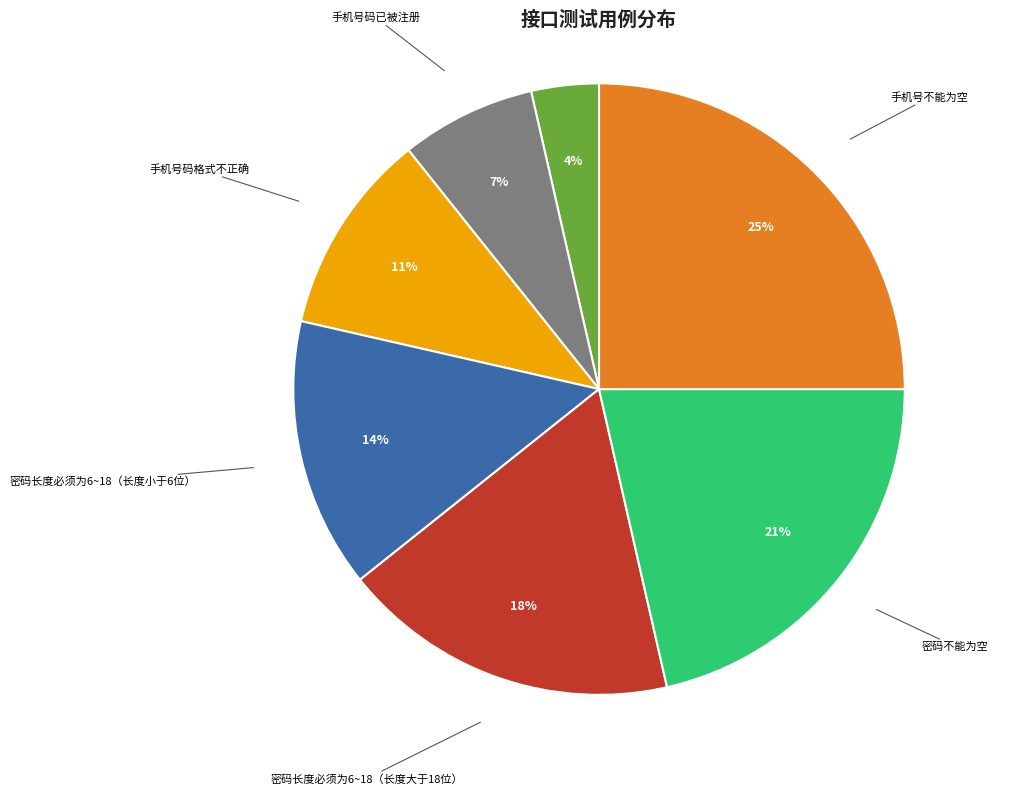

Between 密码长度必须为6~18（长度小于6位） and 手机号不能为空, which is larger?

手机号不能为空